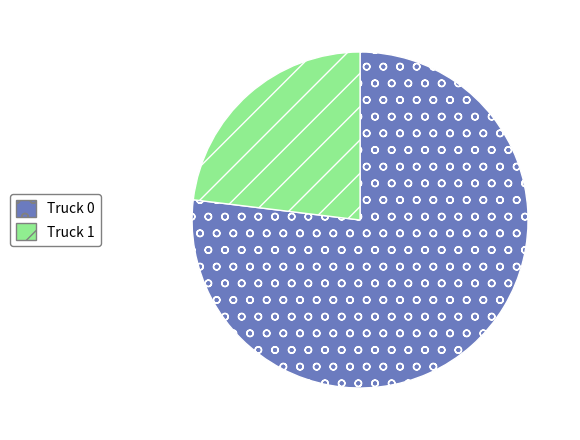

Which has a higher value, Truck 0 or Truck 1?

Truck 0